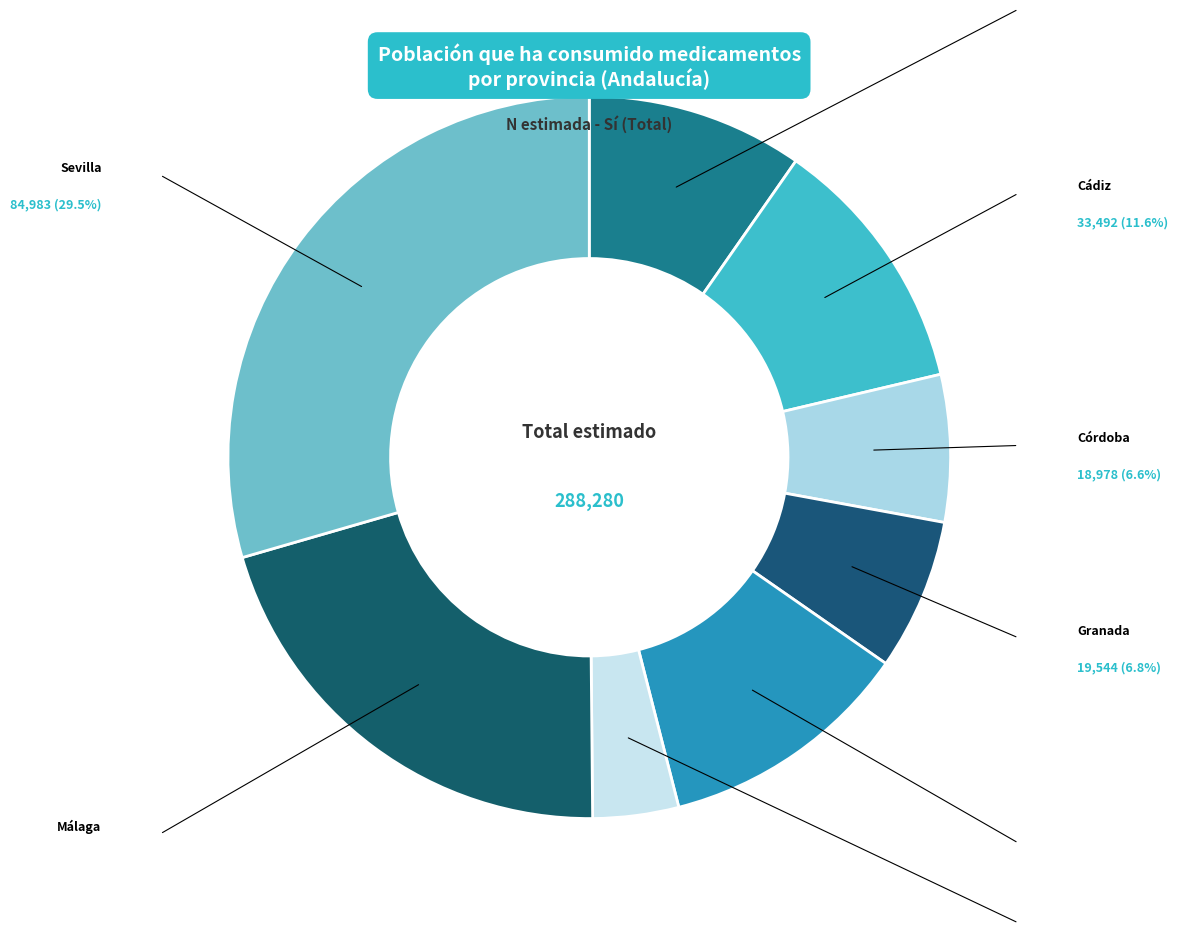

How many slices are in this pie chart?

8